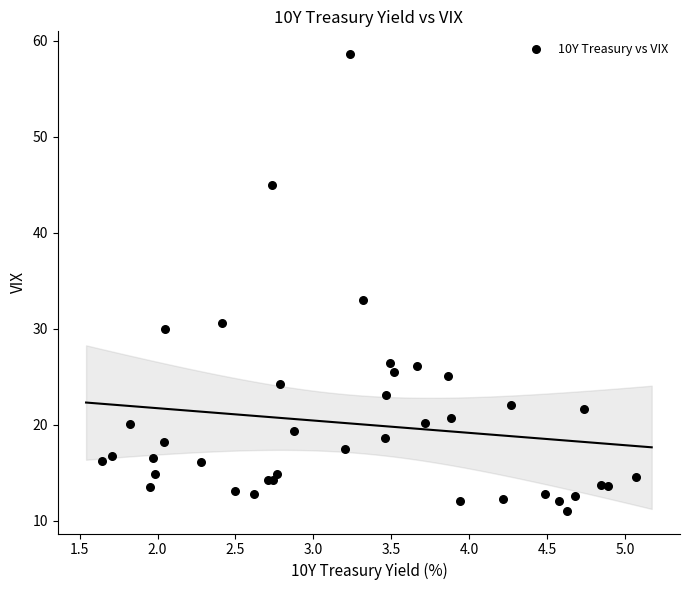

What Y value in the scatter plot is closest to 34?

33.0